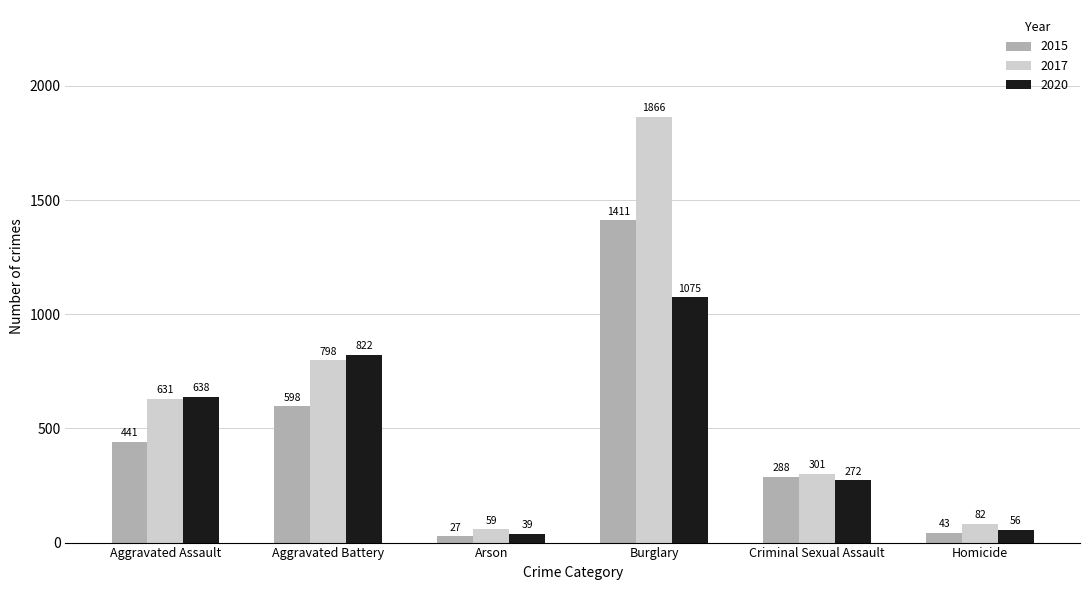

What is the difference between the highest and lowest values at Arson?

32